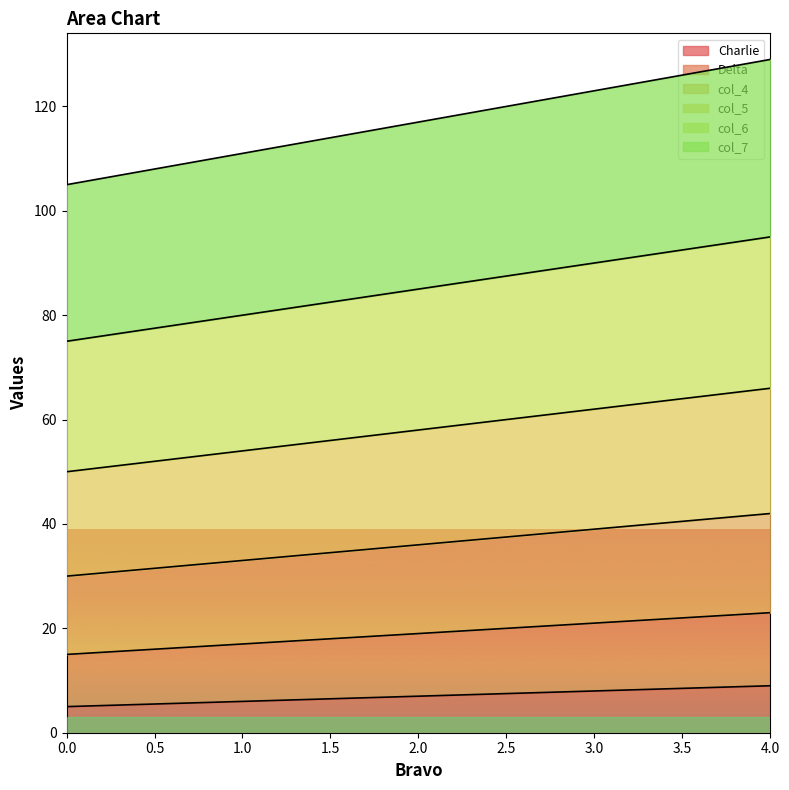

What is the difference between the maximum and minimum values in the Delta series?

8